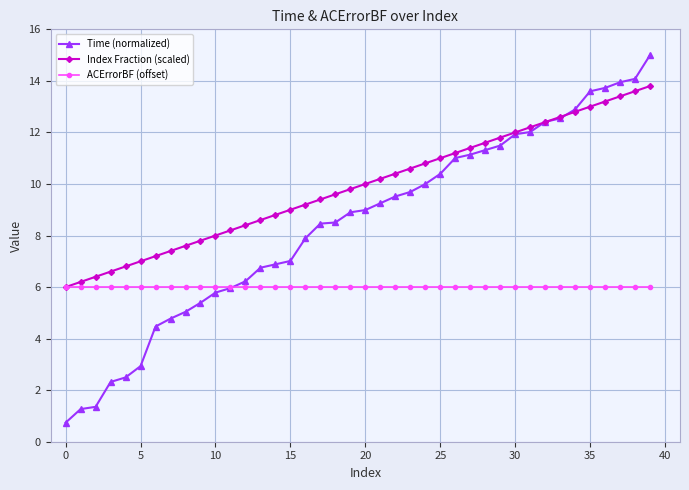

What is the value of the Time (normalized) point at the 33rd from the left?

12.4